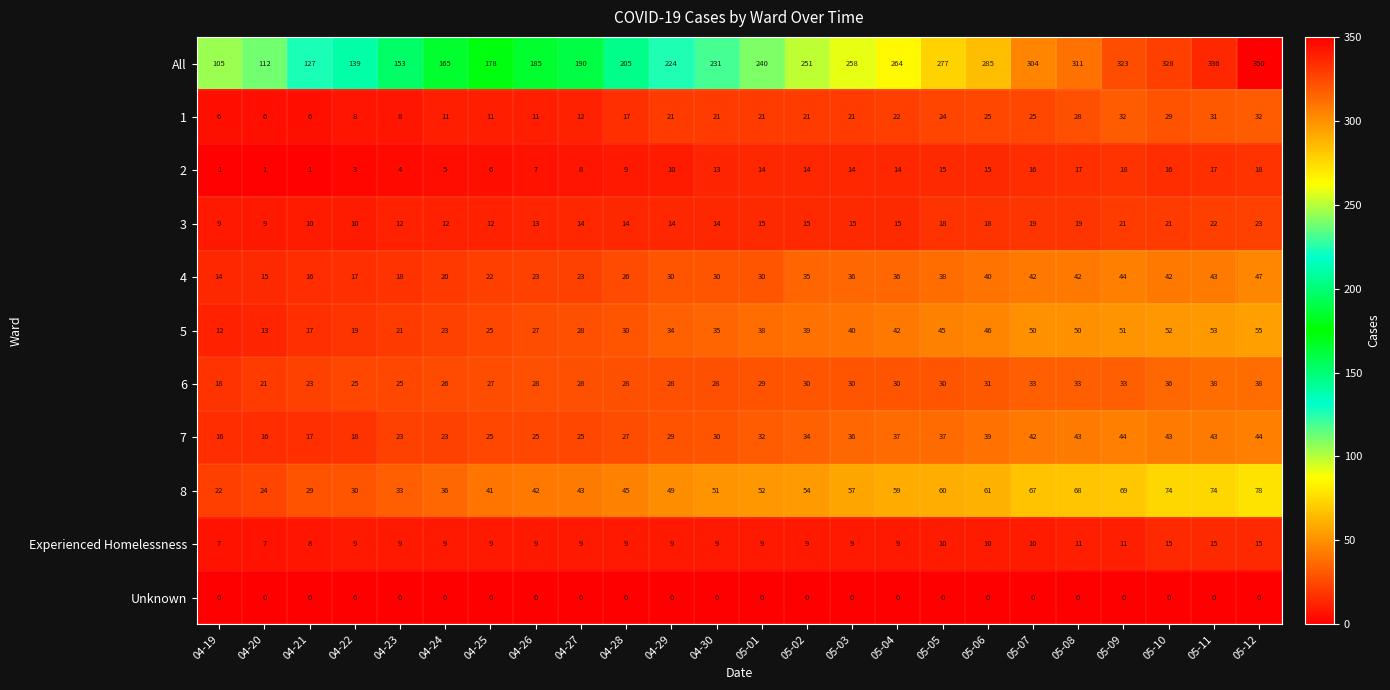

Which label corresponds to the largest value in the chart?

05-12